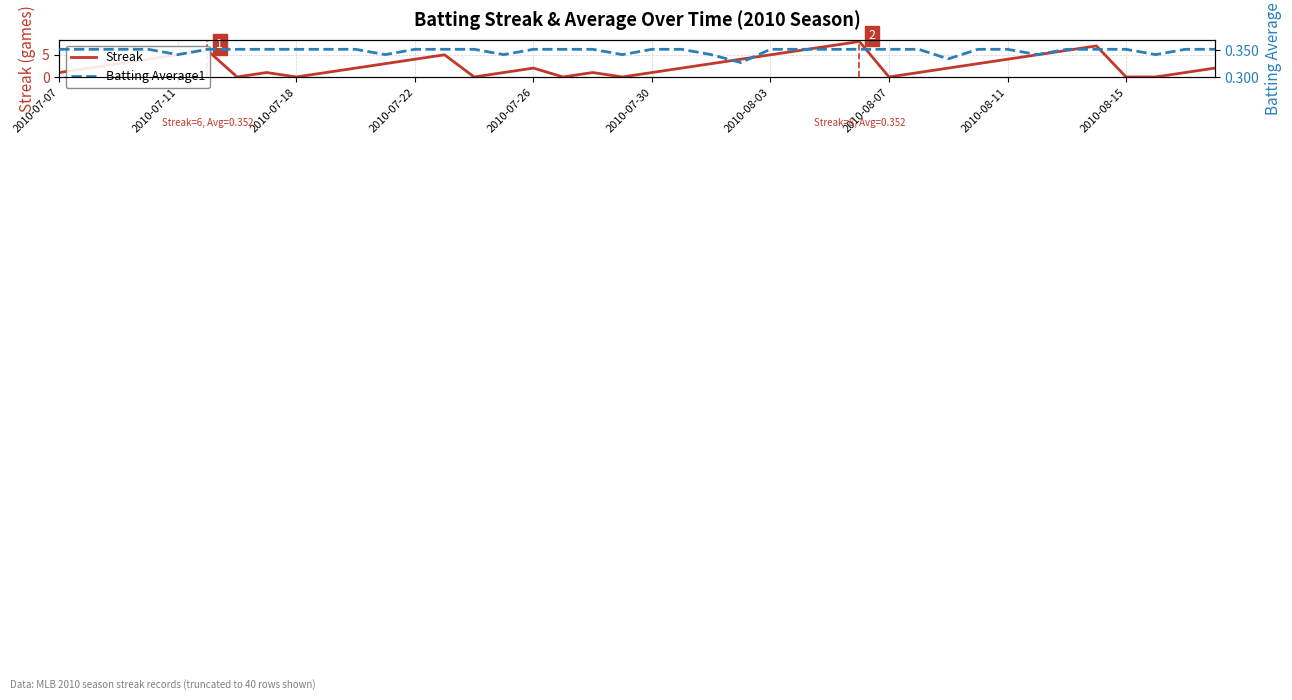

Is it true that Streak equals 1 at 2010-07-26?

False